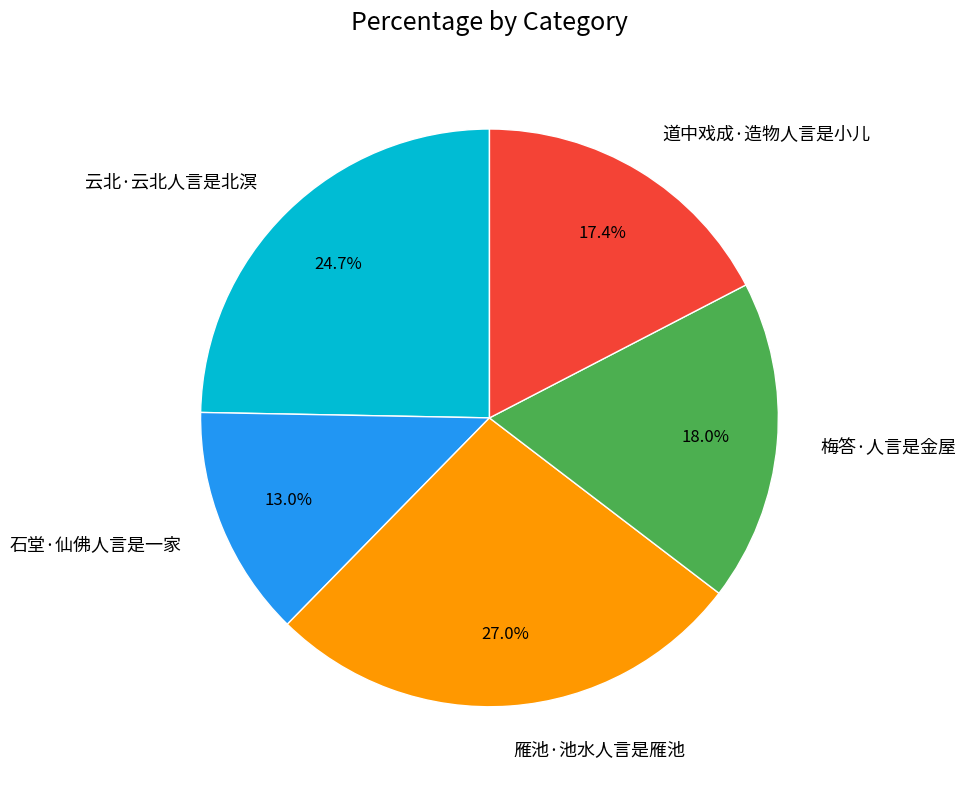

Does 道中戏成·造物人言是小儿 account for over 50% of the chart?

No